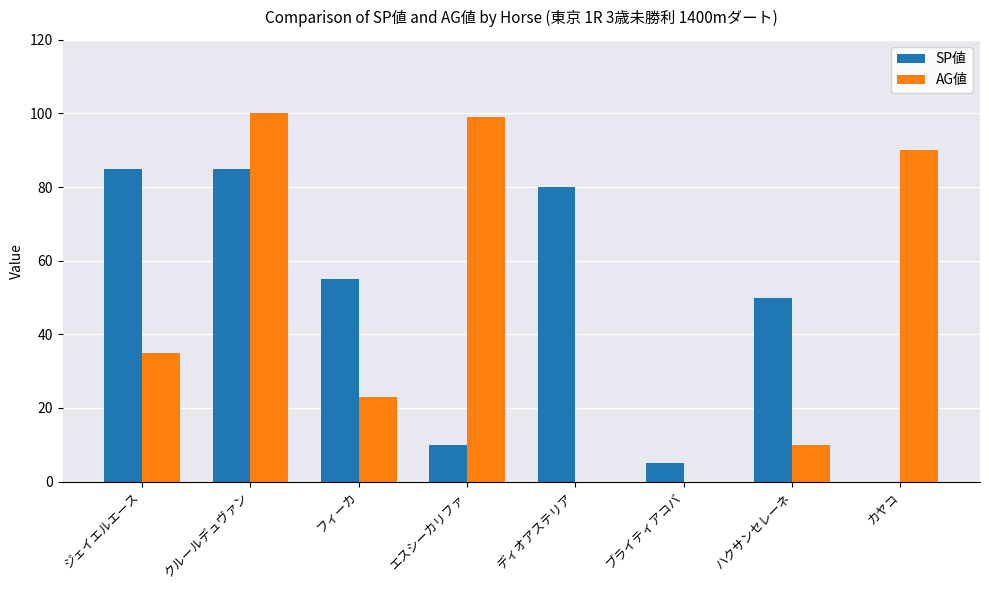

What is the total value across all series at ブライティアコバ?

5